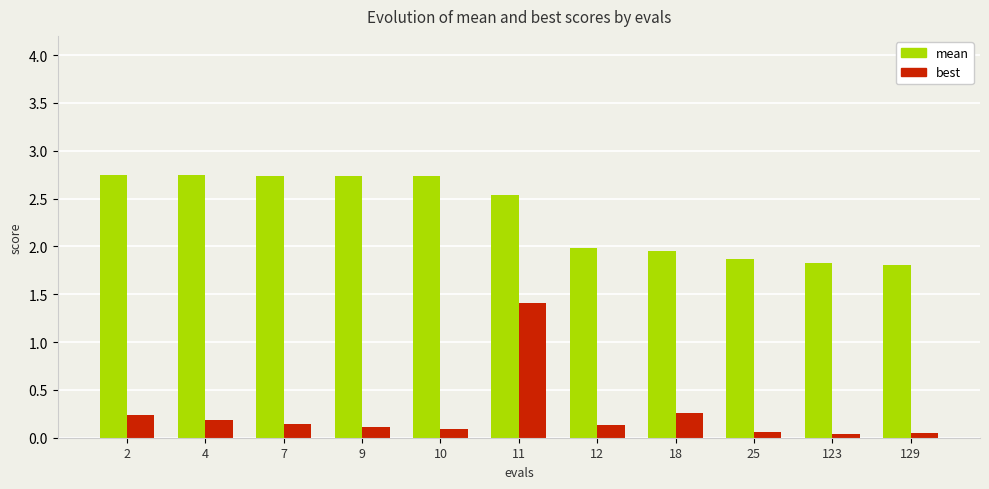

Which series has the largest range (max minus min)?

best